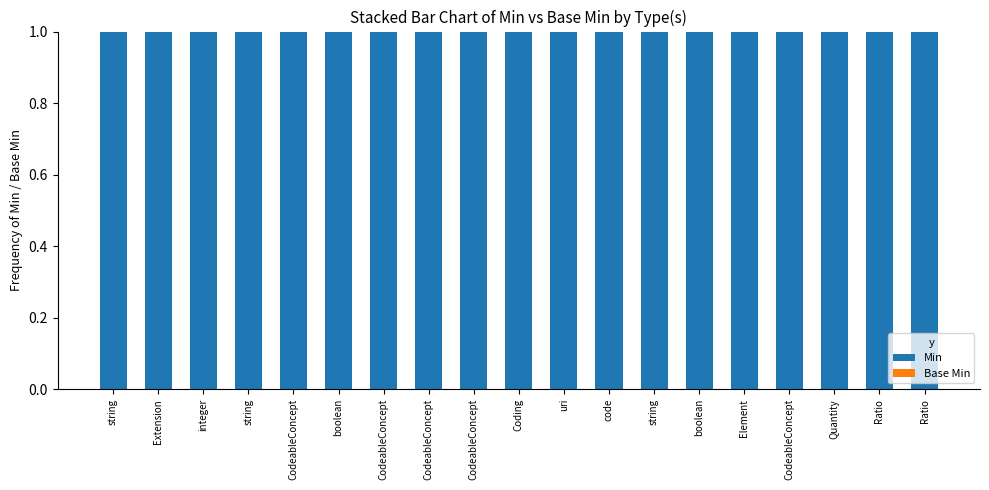

Between Element and CodeableConcept, which is larger?

Element